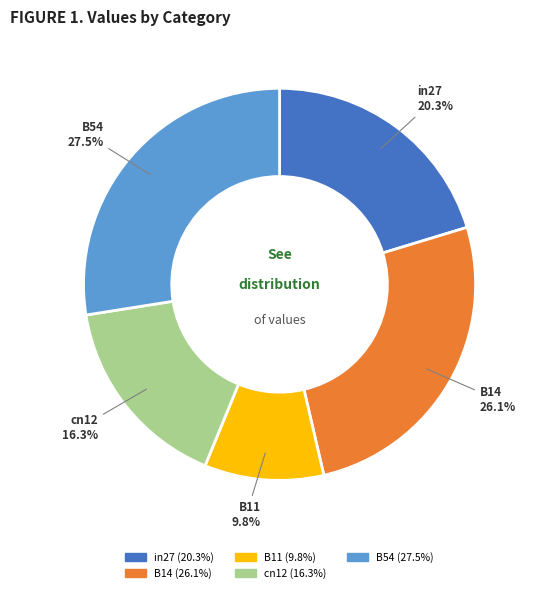

Is there a majority slice in this chart?

No